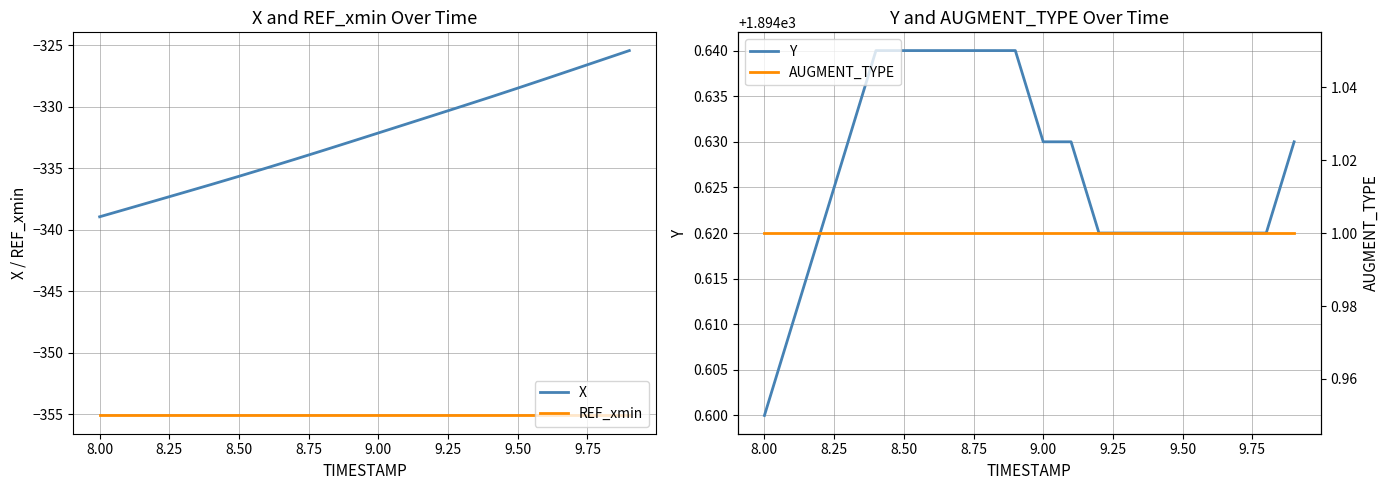

List the series in order of their peak value, lowest first.

REF_xmin, X, AUGMENT_TYPE, Y